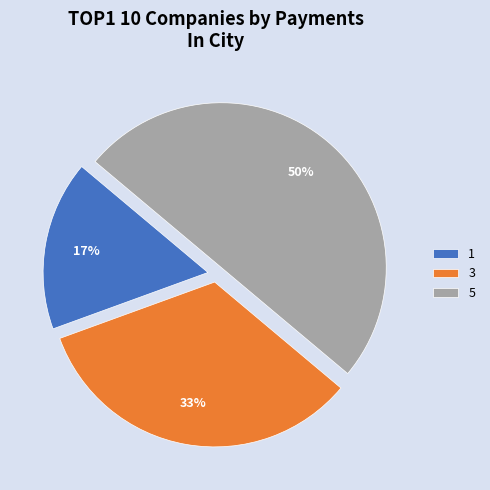

To the nearest percent, what portion does 5 represent?

50%